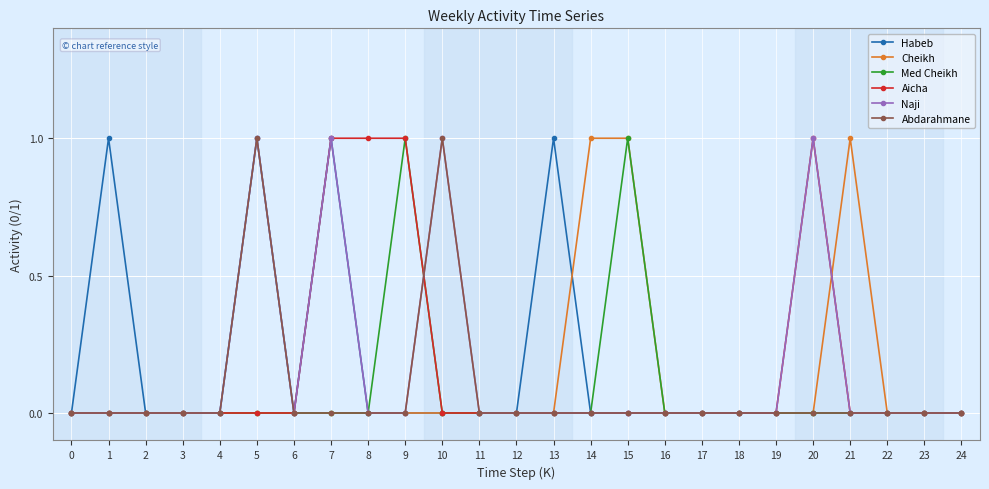

What are all the series names shown in the legend?

Habeb, Cheikh, Med Cheikh, Aicha, Naji, Abdarahmane